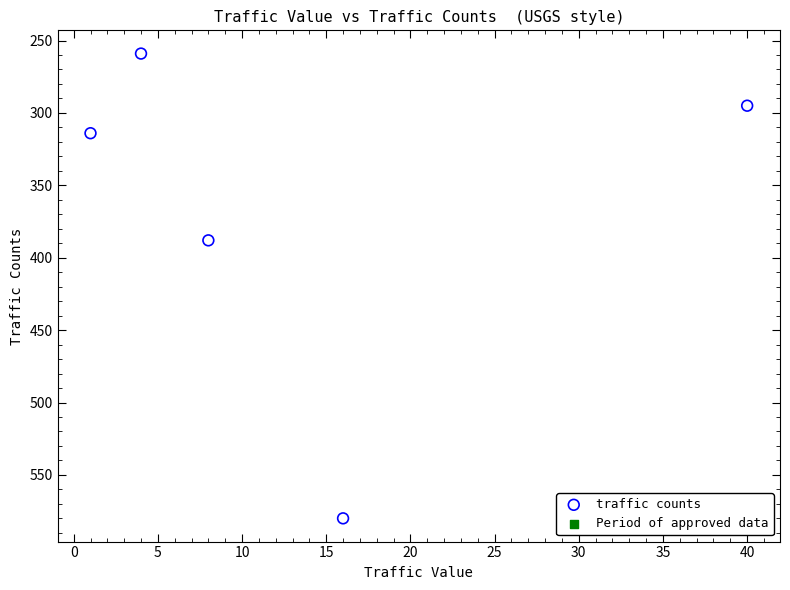

What is the range of Y values (max minus min)?

321